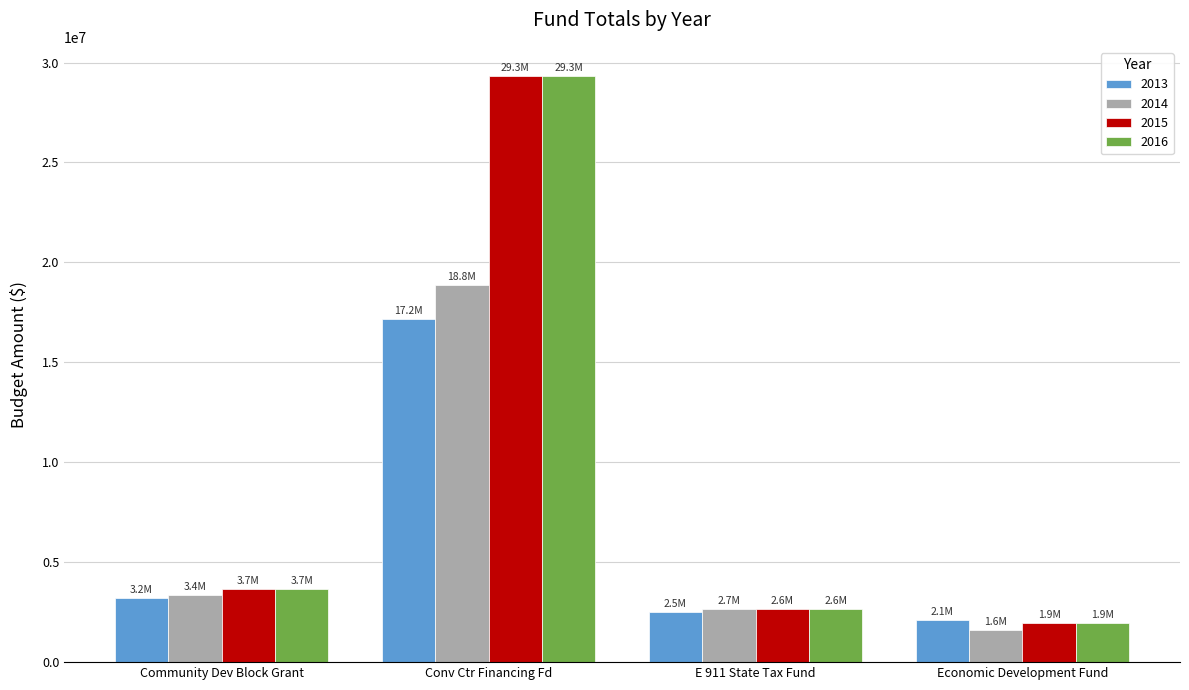

What is the label of the 3rd bar from the right?

Conv Ctr Financing Fd